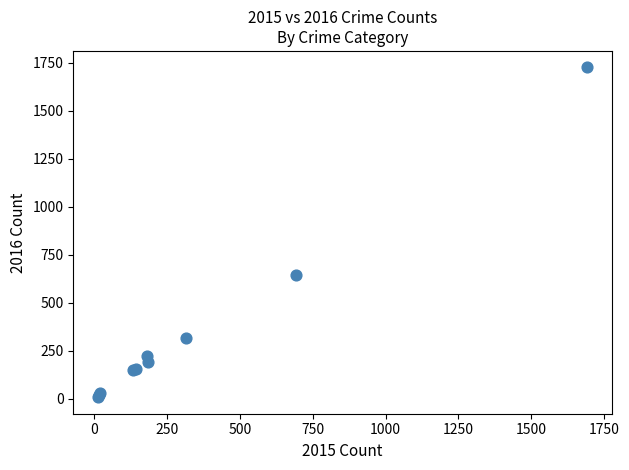

What Y value in the scatter plot is closest to 866?

643